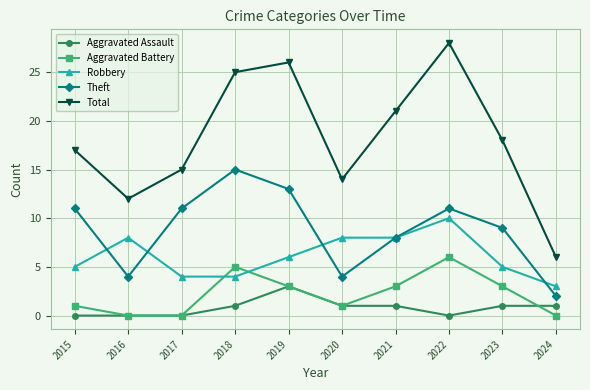

The value of Aggravated Assault at 2016 is 0. True or false?

True